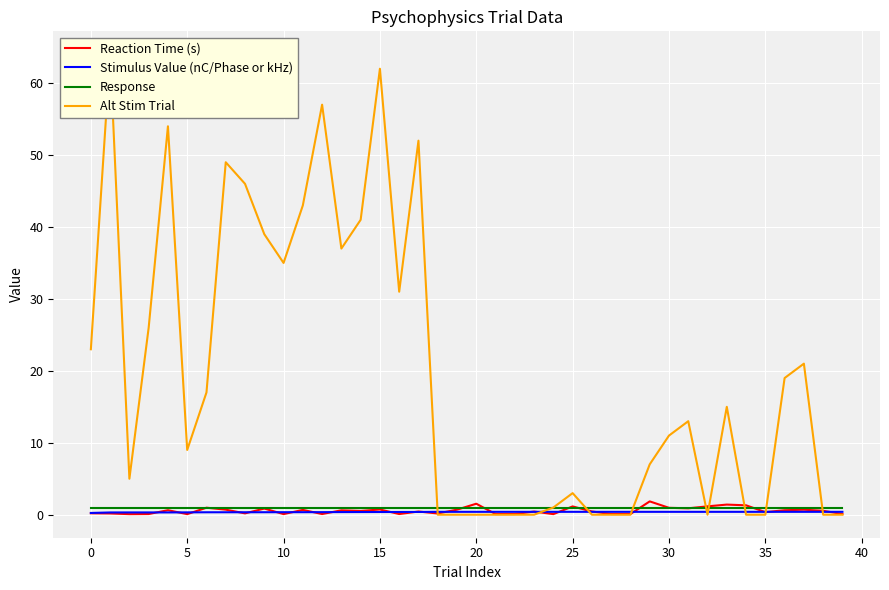

At how many categories does at least one series exceed 7?

22